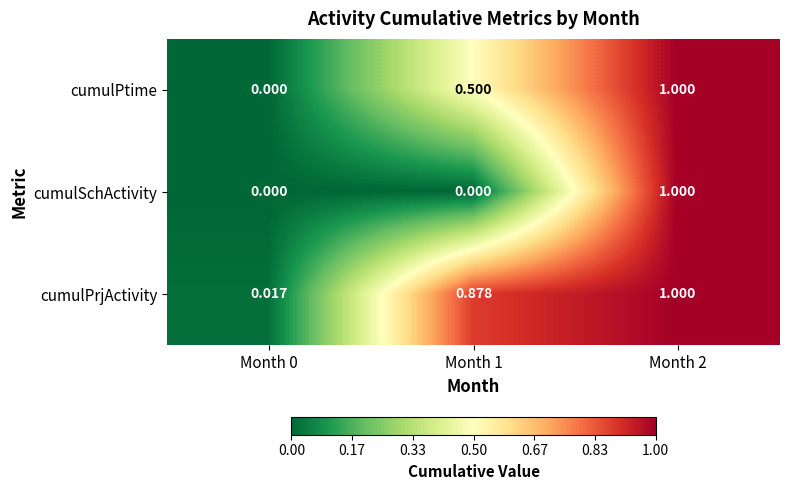

Which series has the largest total across all categories?

cumulPrjActivity